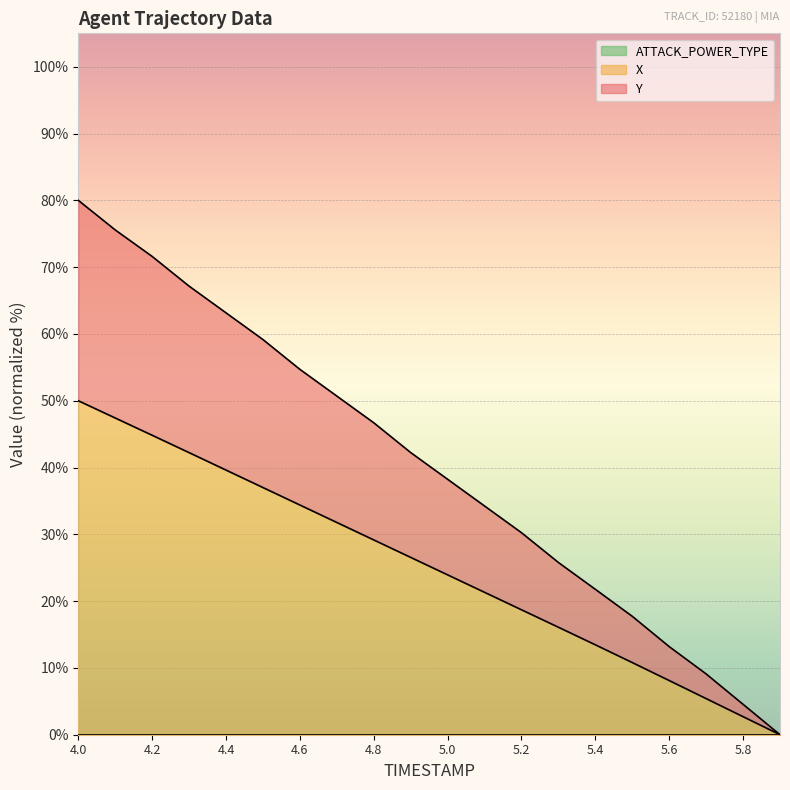

Is it true that Y equals 89.2 at 4.6?

False